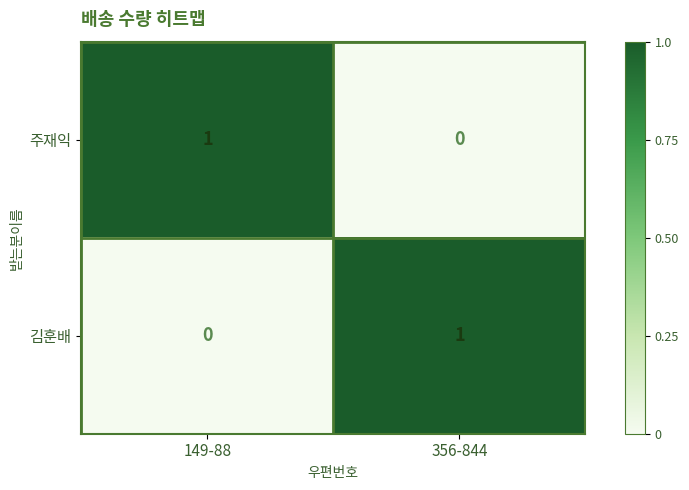

Which category has the highest value in the 김훈배 series?

356-844